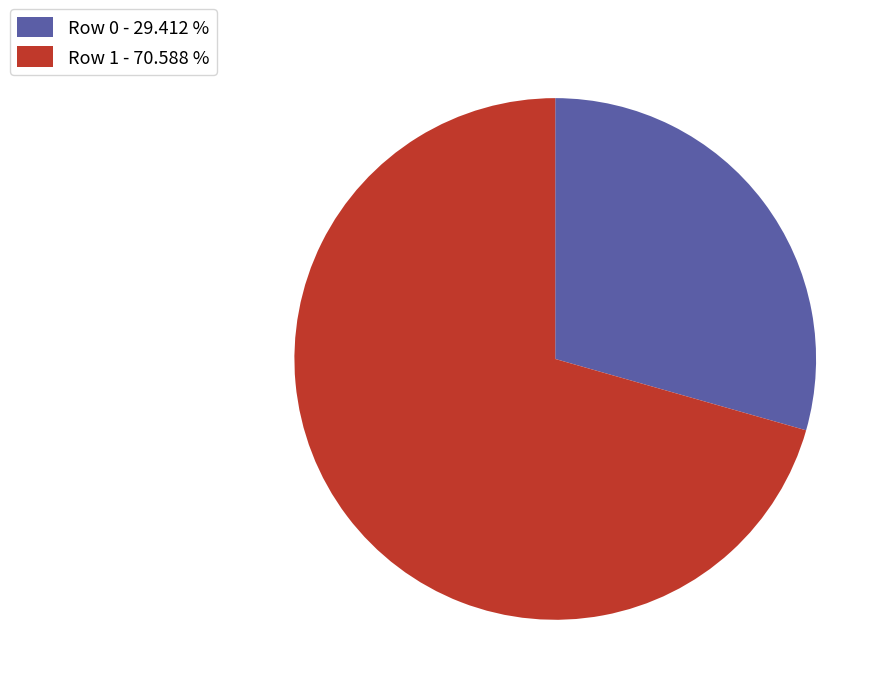

What is the ratio of the value at Row 0 to the value at Row 1?

0.4